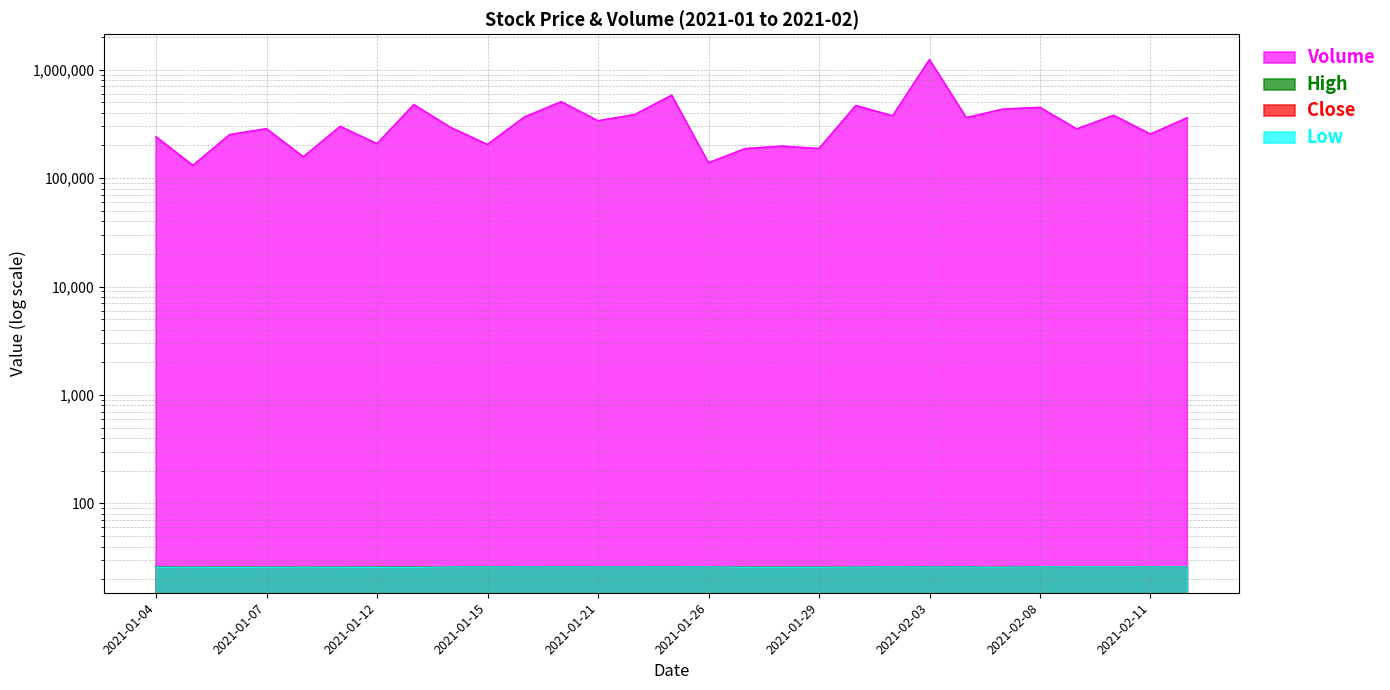

Reading left to right, transcribe all the data shown in this chart.

Volume: 2021-01-04=240600.0	2021-01-05=131100.0	2021-01-06=251700.0	2021-01-07=285500.0	2021-01-08=157200.0	2021-01-11=299700.0	2021-01-12=207700.0	2021-01-13=476200.0	2021-01-14=292700.0	2021-01-15=204100.0	2021-01-19=365400.0	2021-01-20=505900.0	2021-01-21=337700.0	2021-01-22=385400.0	2021-01-25=581600.0	2021-01-26=138300.0	2021-01-27=187200.0	2021-01-28=196900.0	2021-01-29=187100.0	2021-02-01=466700.0	2021-02-02=375100.0	2021-02-03=1239700.0	2021-02-04=360900.0	2021-02-05=433000.0	2021-02-08=448400.0	2021-02-09=283800.0	2021-02-10=379200.0	2021-02-11=254400.0	2021-02-12=360300.0
High: 2021-01-04=26.1	2021-01-05=25.9	2021-01-06=25.9	2021-01-07=25.9	2021-01-08=26.0	2021-01-11=25.9	2021-01-12=25.9	2021-01-13=26.0	2021-01-14=26.0	2021-01-15=26.0	2021-01-19=26.0	2021-01-20=26.0	2021-01-21=26.0	2021-01-22=26.0	2021-01-25=26.0	2021-01-26=26.0	2021-01-27=26.0	2021-01-28=25.9	2021-01-29=26.0	2021-02-01=26.0	2021-02-02=26.0	2021-02-03=26.0	2021-02-04=26.0	2021-02-05=26.0	2021-02-08=26.0	2021-02-09=26.0	2021-02-10=26.1	2021-02-11=26.1	2021-02-12=26.0
Low: 2021-01-04=25.8	2021-01-05=25.8	2021-01-06=25.7	2021-01-07=25.8	2021-01-08=25.8	2021-01-11=25.8	2021-01-12=25.7	2021-01-13=25.7	2021-01-14=25.9	2021-01-15=25.9	2021-01-19=25.9	2021-01-20=25.9	2021-01-21=25.9	2021-01-22=25.9	2021-01-25=25.9	2021-01-26=25.9	2021-01-27=25.8	2021-01-28=25.8	2021-01-29=25.8	2021-02-01=25.8	2021-02-02=25.9	2021-02-03=25.8	2021-02-04=25.9	2021-02-05=25.8	2021-02-08=26.0	2021-02-09=26.0	2021-02-10=26.0	2021-02-11=26.0	2021-02-12=26.0
Close: 2021-01-04=25.8	2021-01-05=25.9	2021-01-06=25.8	2021-01-07=25.8	2021-01-08=25.9	2021-01-11=25.8	2021-01-12=25.7	2021-01-13=25.9	2021-01-14=26.0	2021-01-15=26.0	2021-01-19=25.9	2021-01-20=26.0	2021-01-21=25.9	2021-01-22=25.9	2021-01-25=25.9	2021-01-26=25.9	2021-01-27=25.8	2021-01-28=25.9	2021-01-29=25.8	2021-02-01=25.9	2021-02-02=25.9	2021-02-03=25.9	2021-02-04=25.9	2021-02-05=26.0	2021-02-08=26.0	2021-02-09=26.0	2021-02-10=26.0	2021-02-11=26.0	2021-02-12=26.0